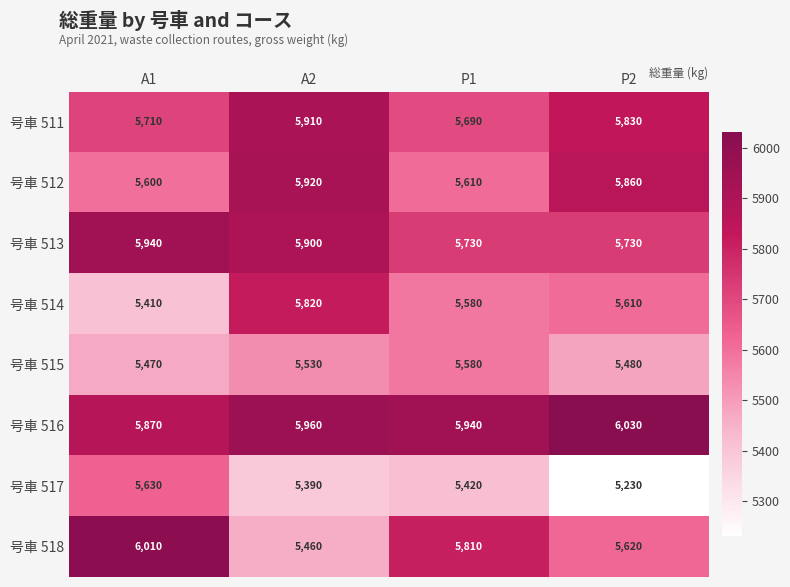

How many series are shown in this chart?

8